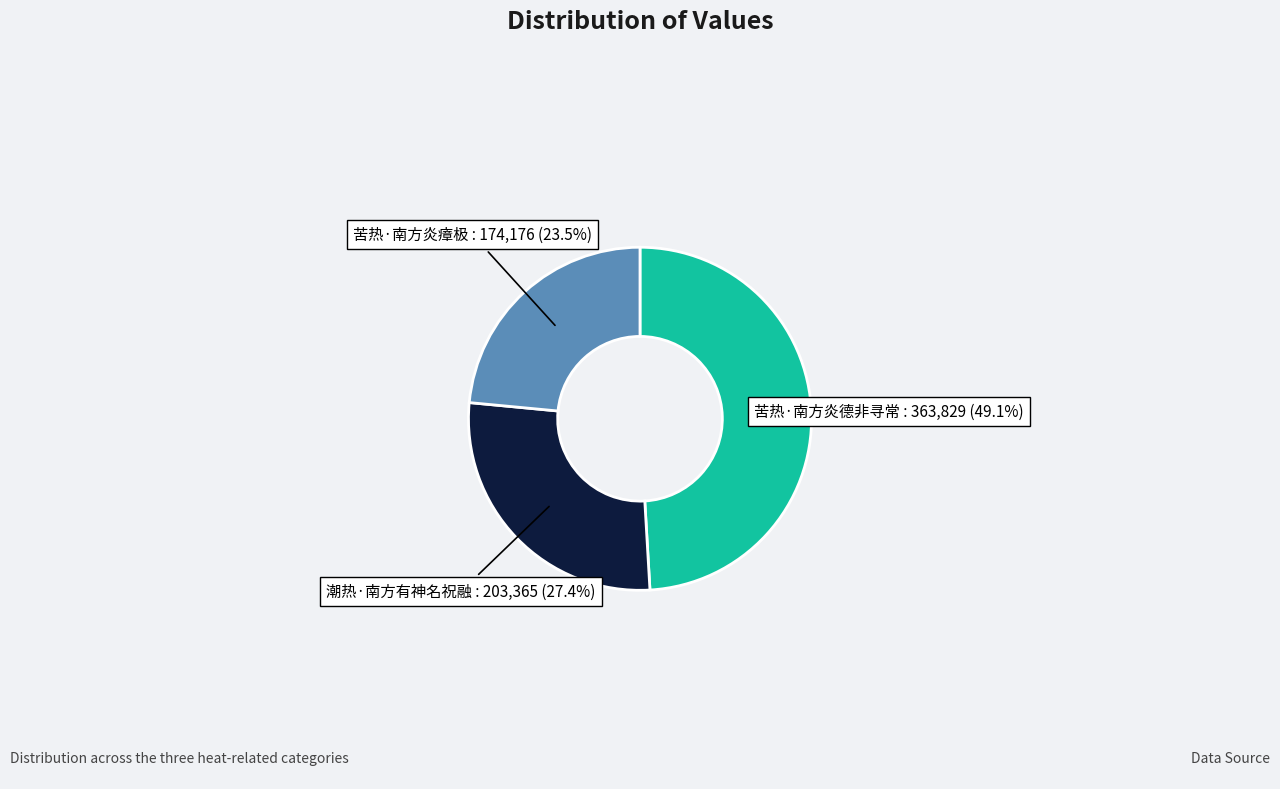

True or false: 苦热·南方炎德非寻常 accounts for 49% of the total.

True